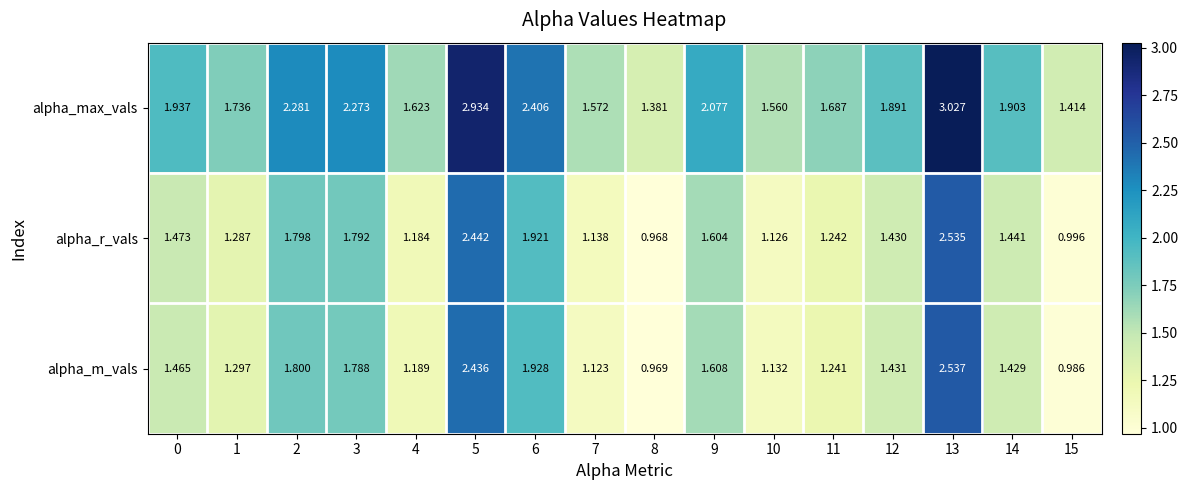

List the series in order of their peak value, highest first.

alpha_max_vals, alpha_m_vals, alpha_r_vals